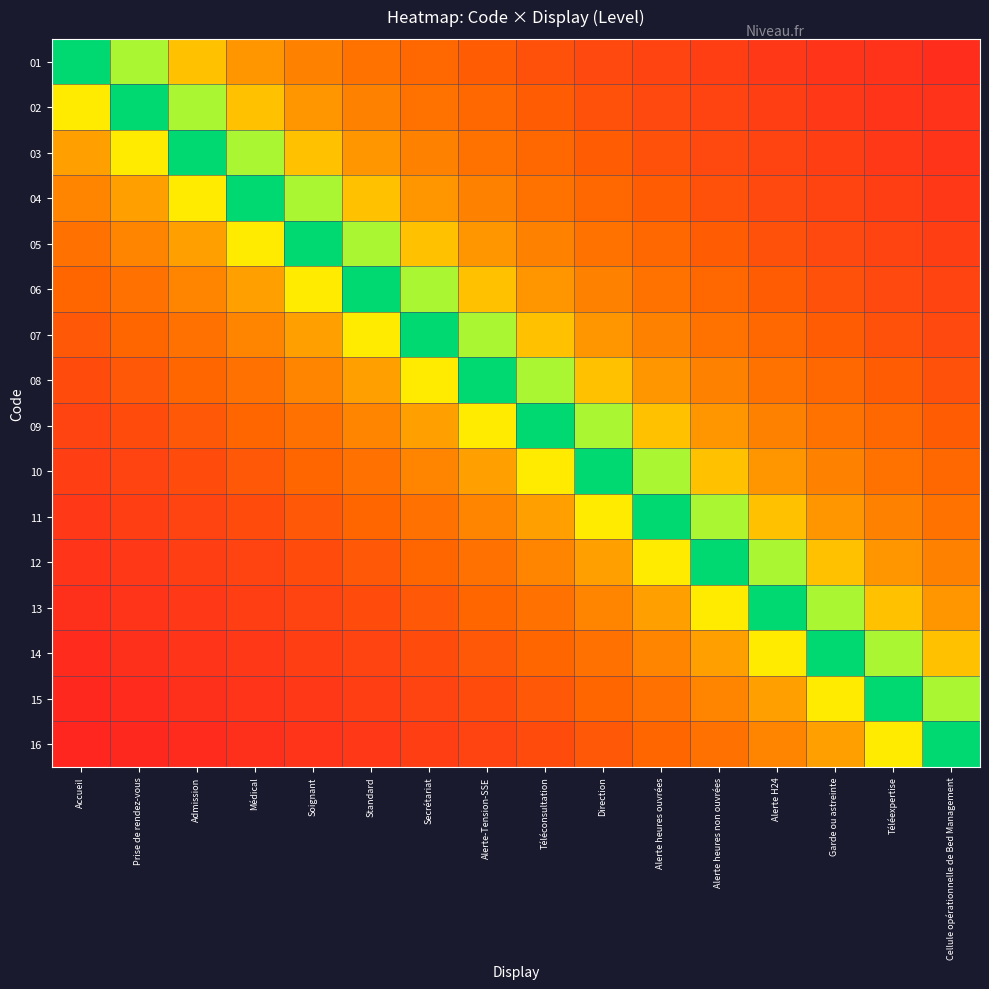

What is the maximum value shown in the chart?

1.0